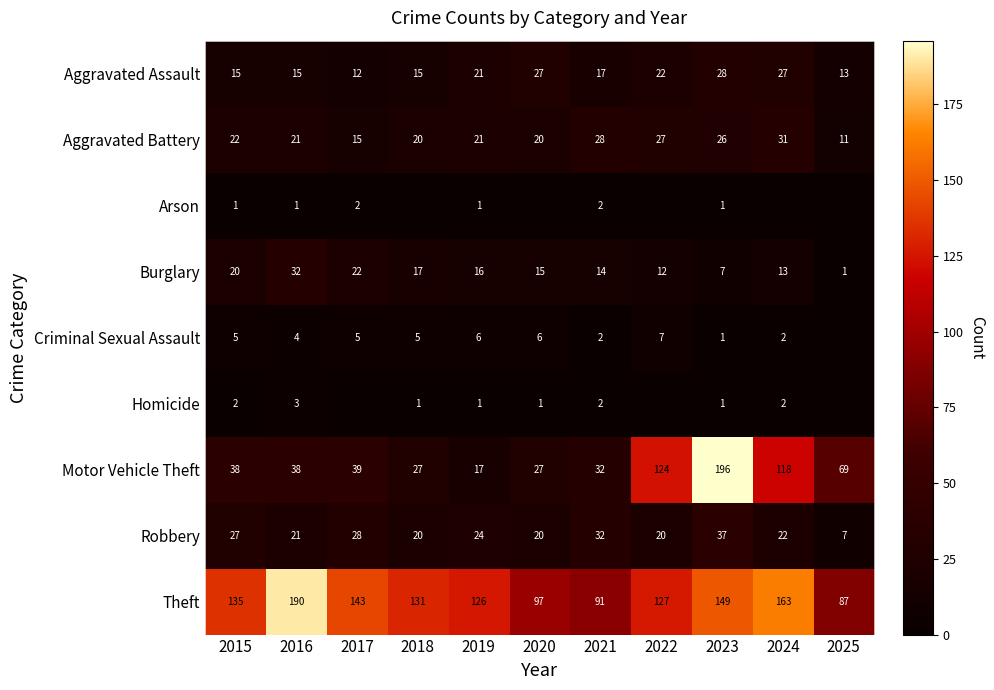

What is the difference between the maximum and minimum values in the Homicide series?

3